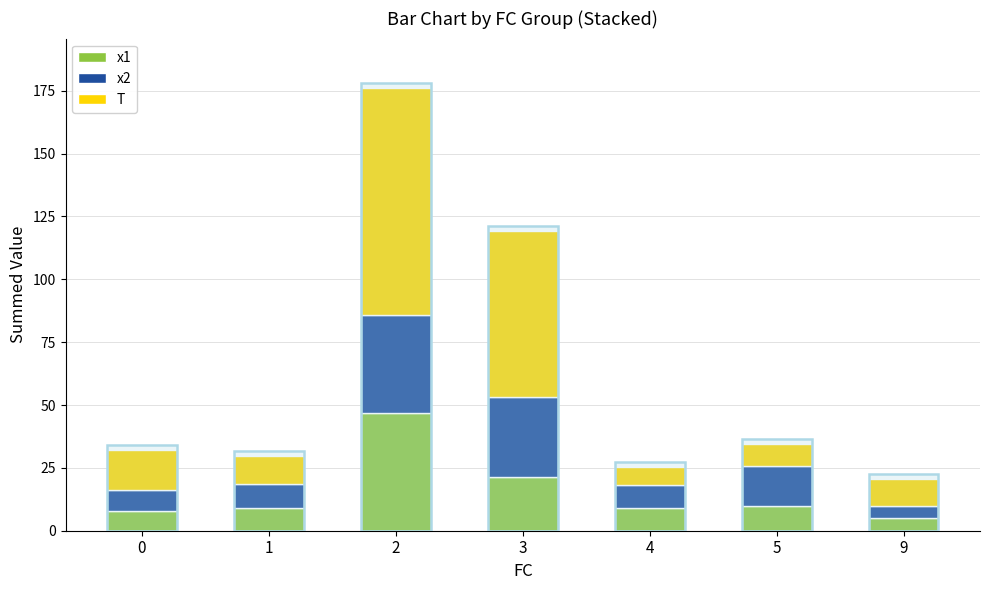

What is the sum of all x1 values?

108.8